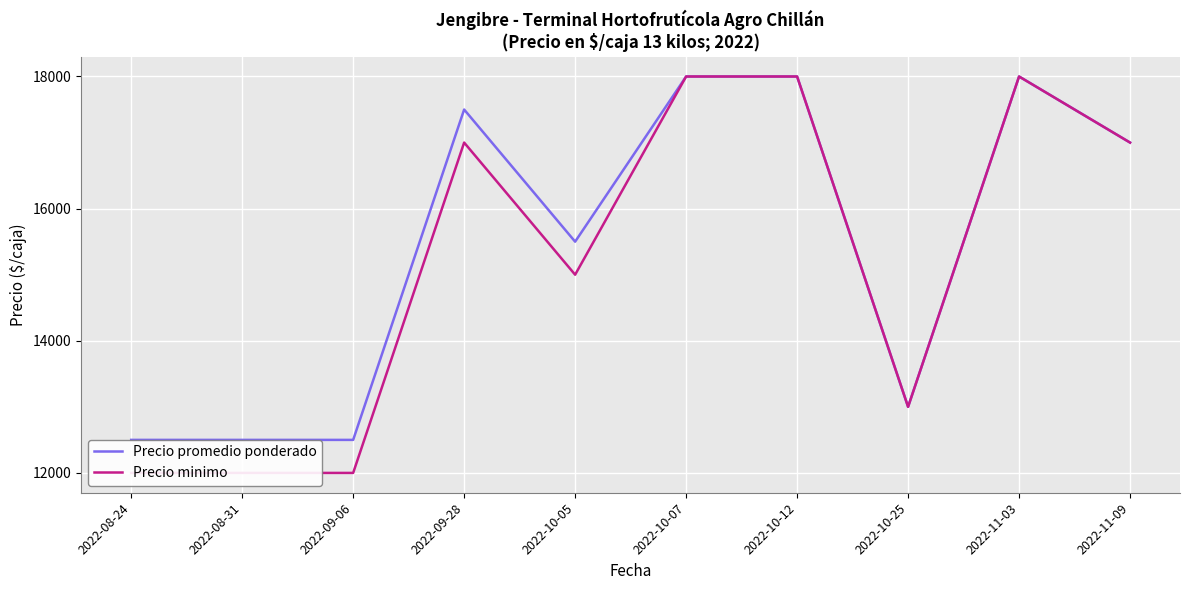

What is the average value of the Precio minimo series?

15200